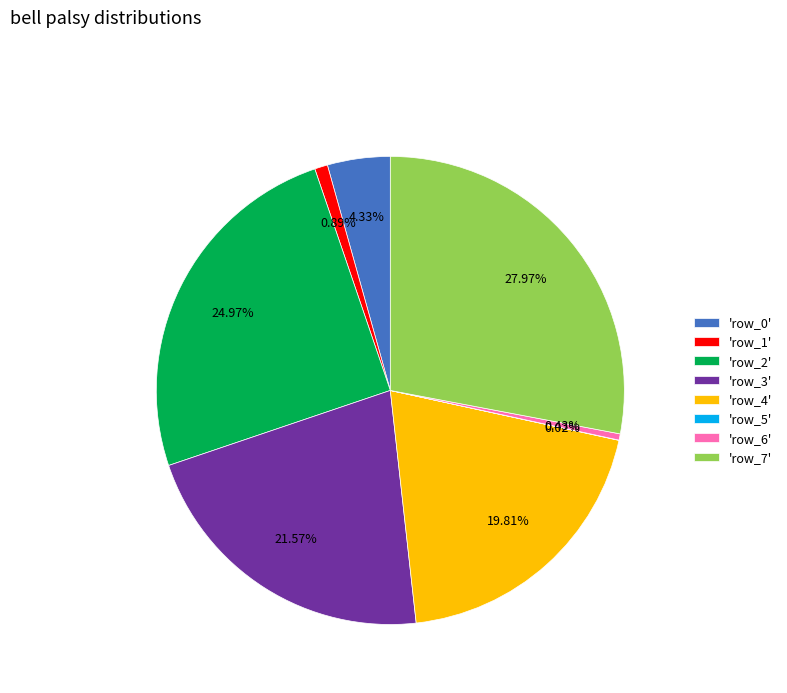

Is there a majority slice in this chart?

No